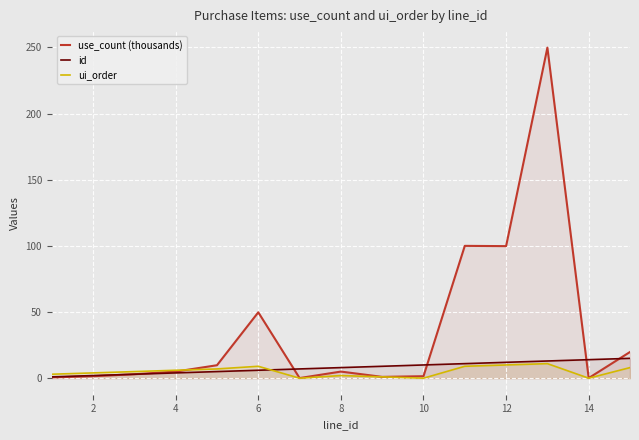

Which series has the largest total across all categories?

use_count (thousands)